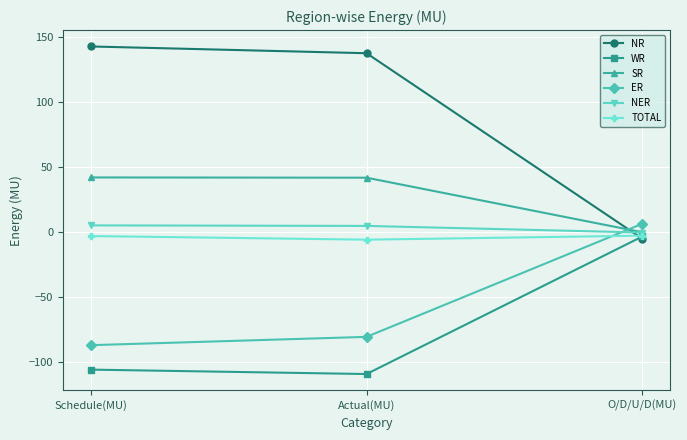

Rank the categories by ER value from highest to lowest.

O/D/U/D(MU), Actual(MU), Schedule(MU)